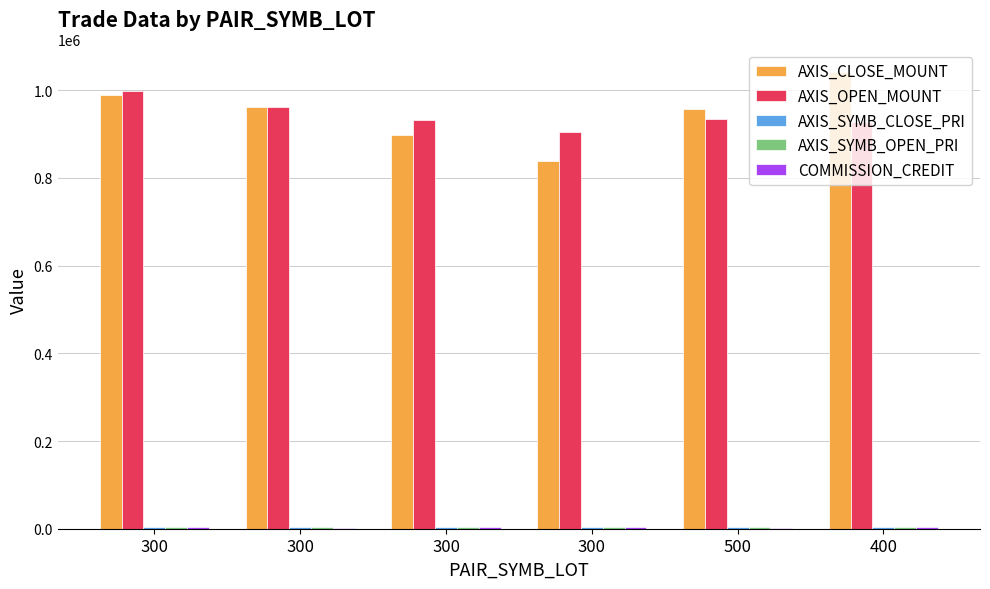

What is the label of the 4th bar from the left?

300